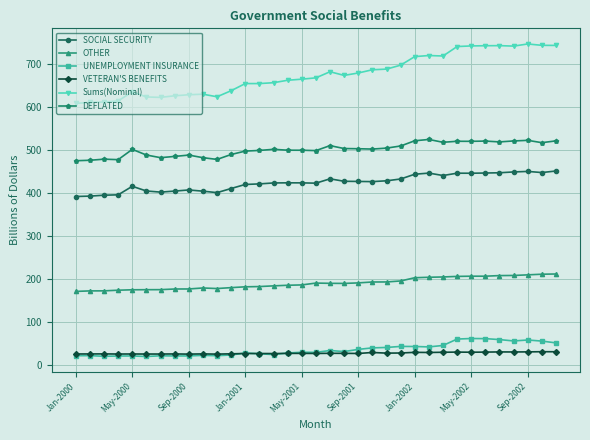

What is the value of the DEFLATED point at the 4th from the left?

476.9